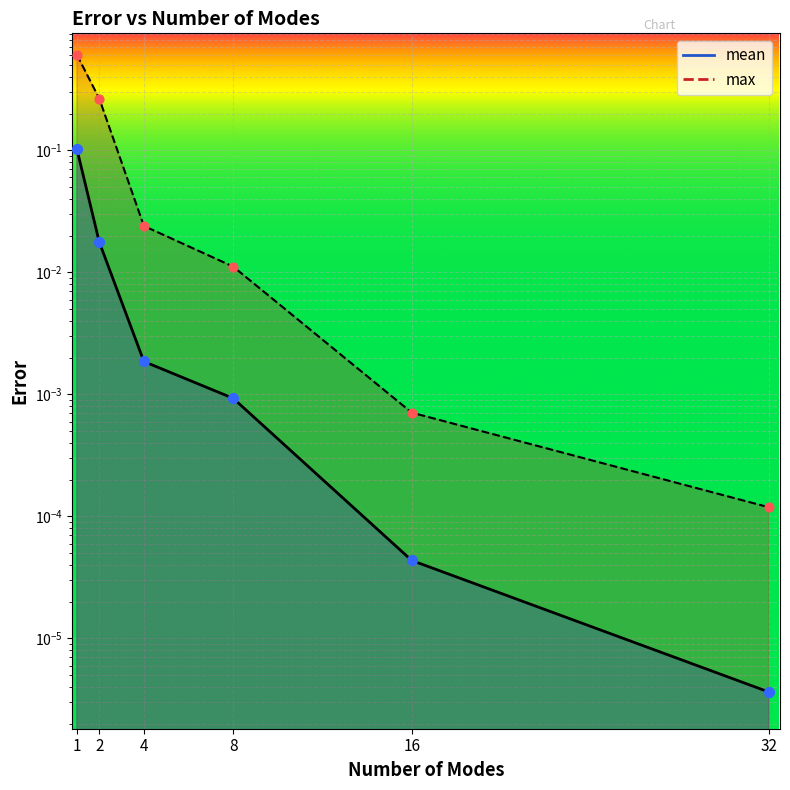

What are all the series names shown in the legend?

mean, max